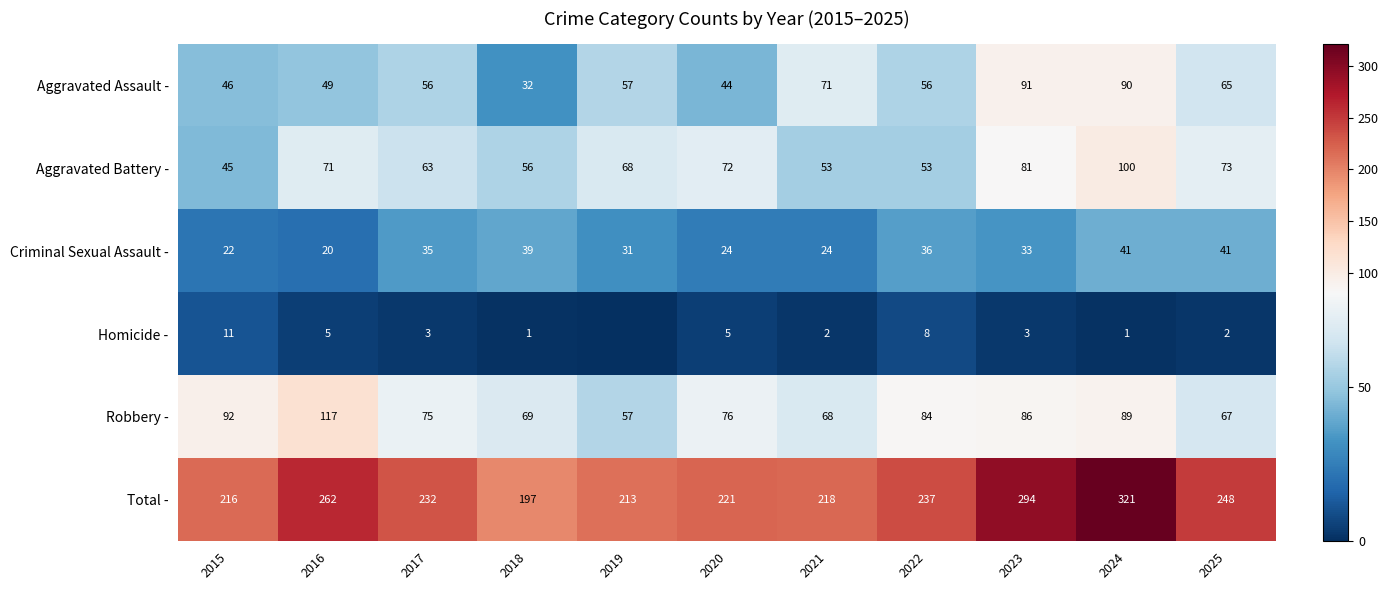

What is the sum of the Robbery - values at 2017 and 2023?

161